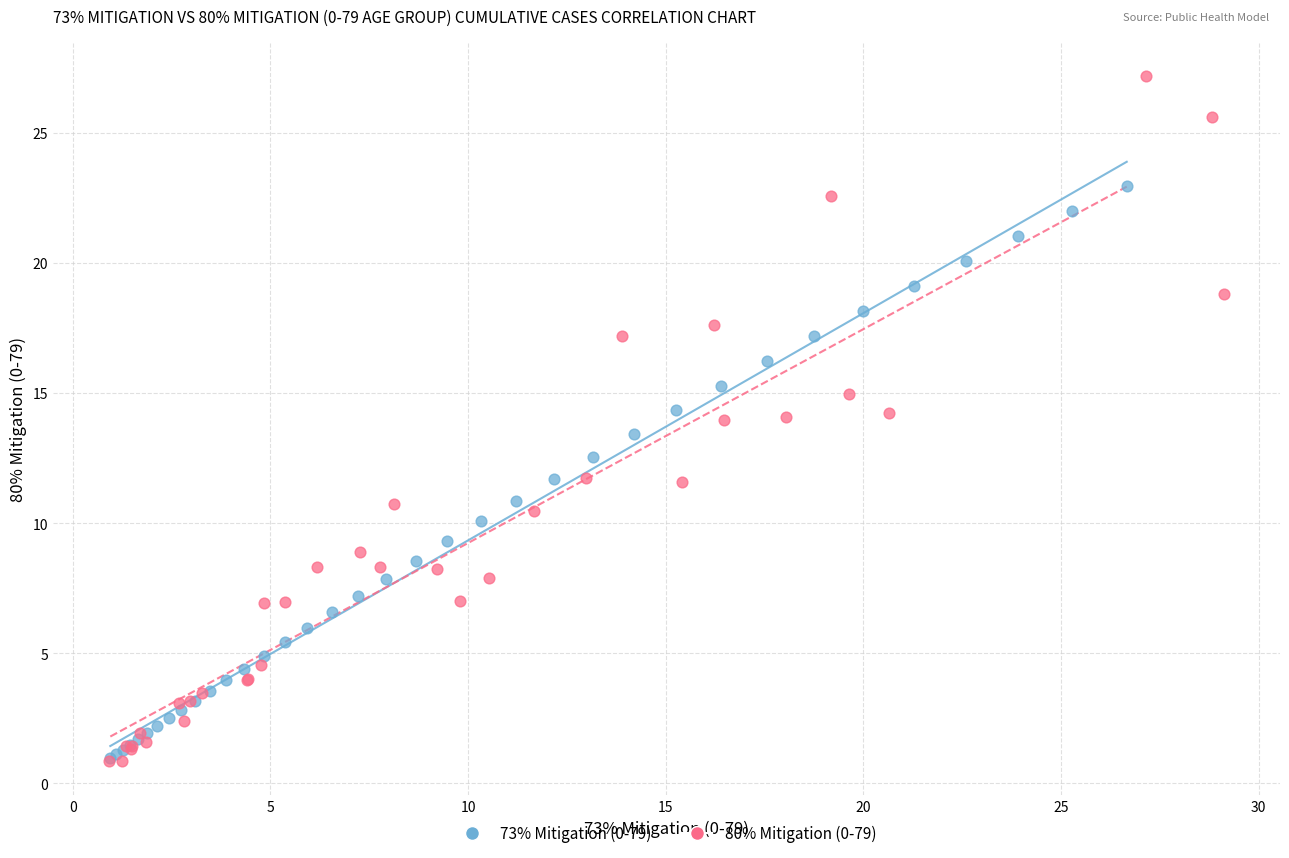

What are all the series names shown in the legend?

73% Mitigation (0-79), 80% Mitigation (0-79)